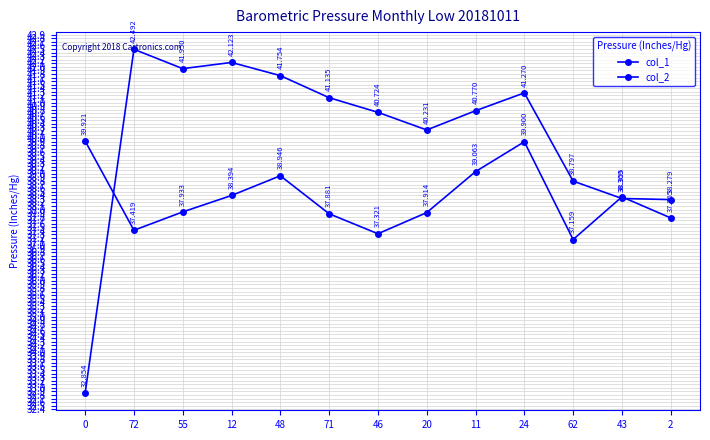

What is the total value across all series at 72?

79.9